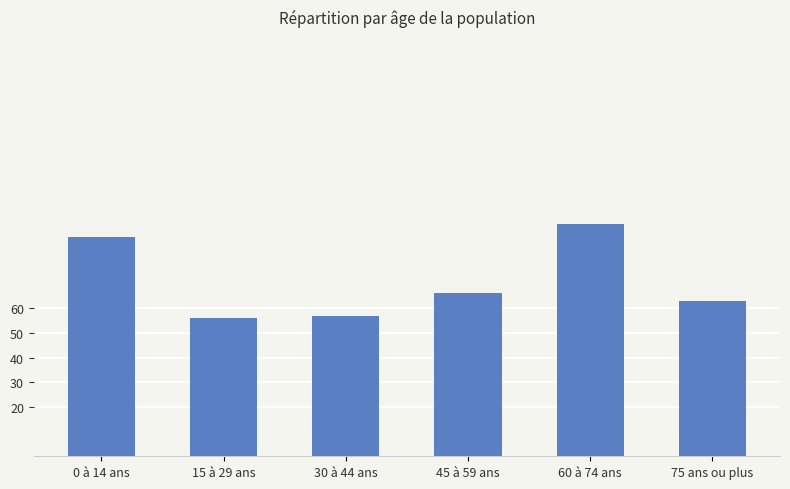

True or false: the data shows 152 at 0 à 14 ans.

False